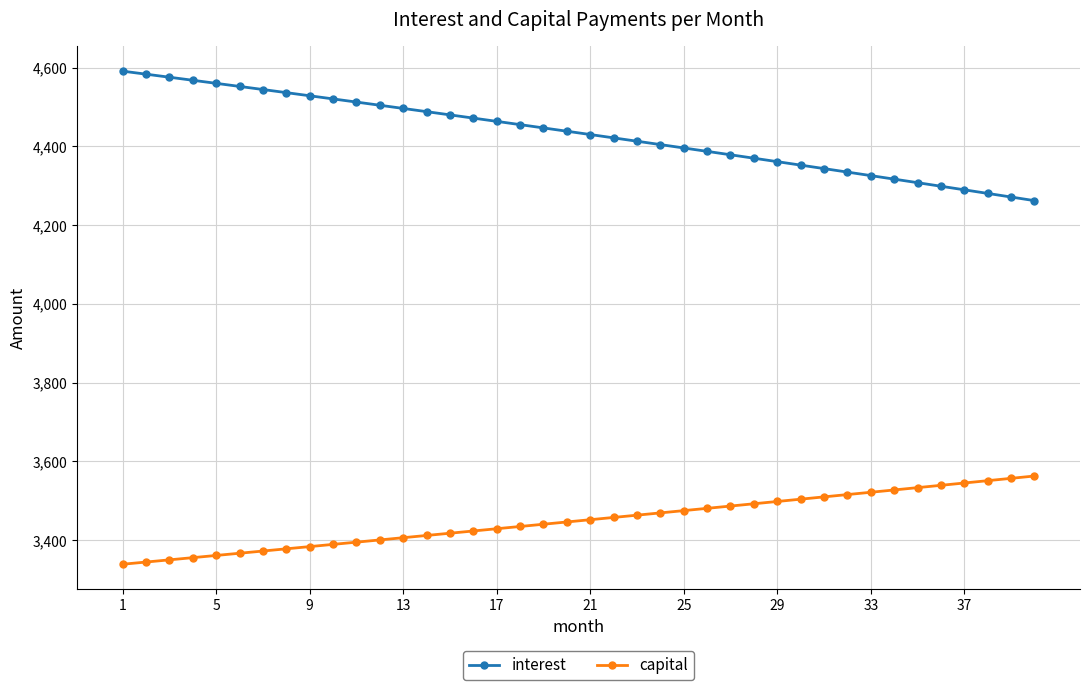

List the series in order of their overall mean, lowest first.

capital, interest